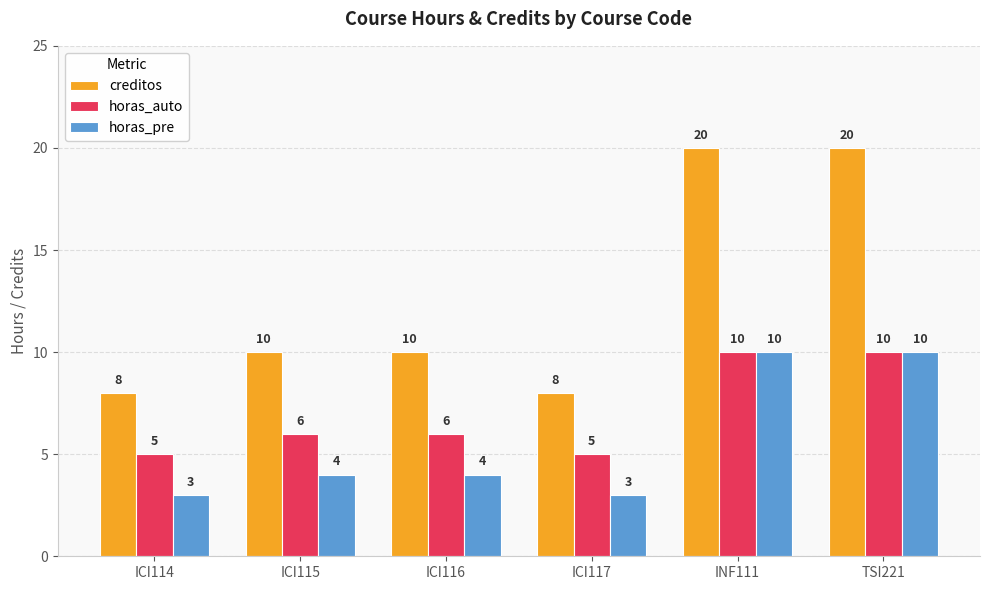

How many bars are there in total?

18